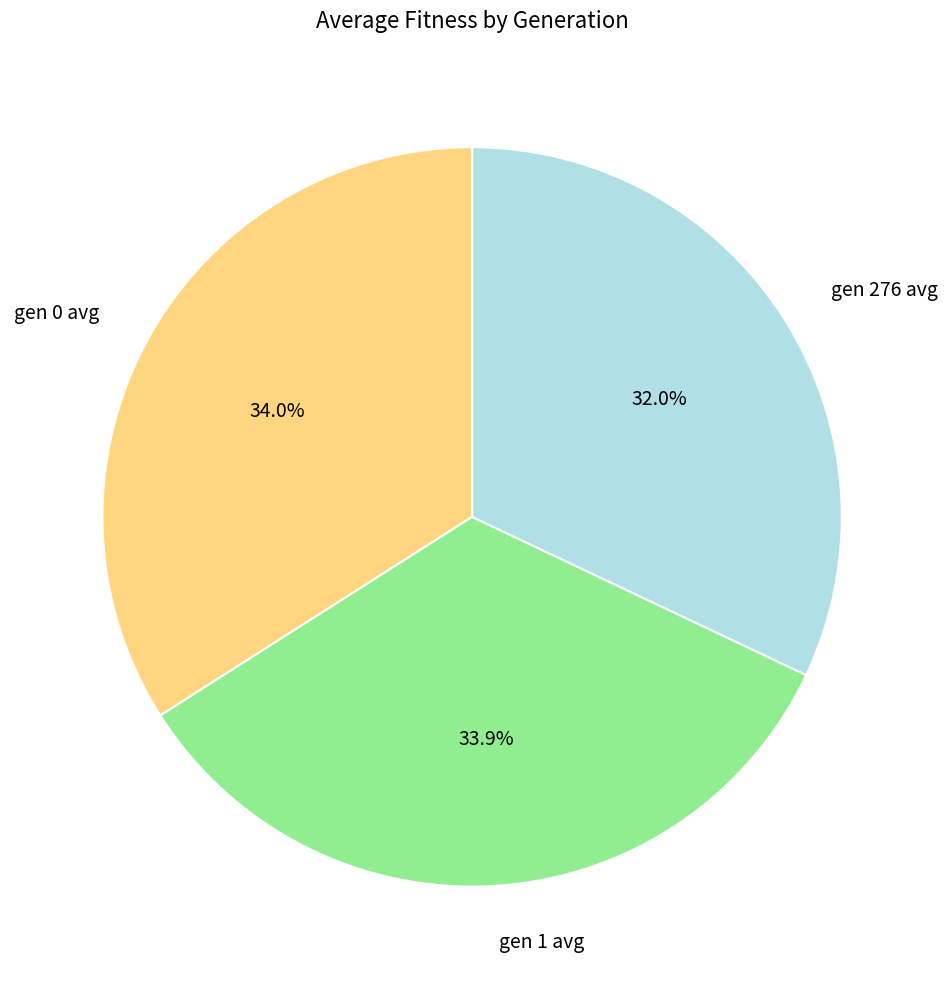

Is the sum of gen 0 avg and gen 1 avg greater than half?

Yes